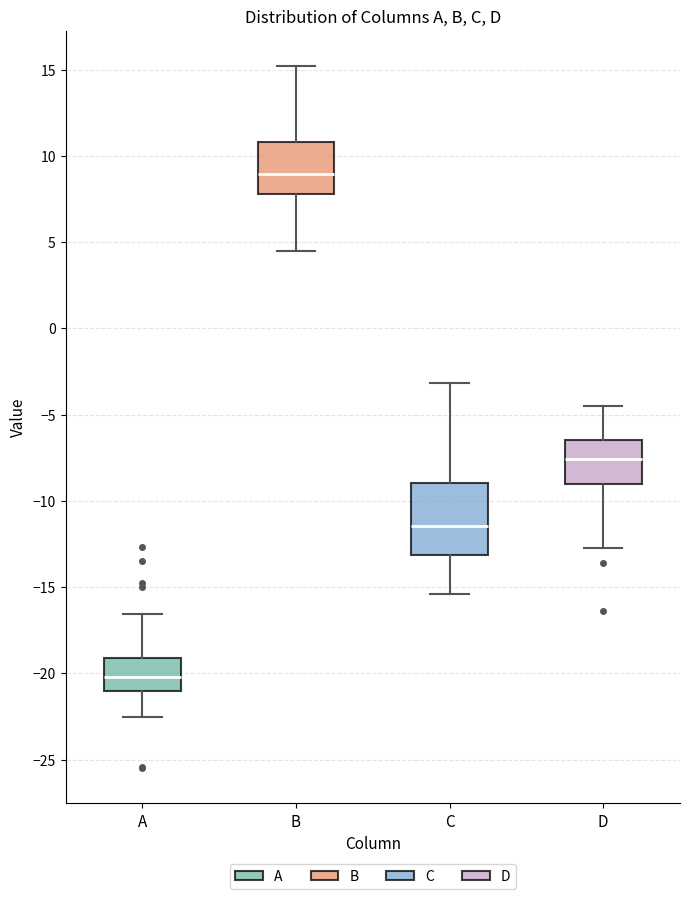

Reading left to right, transcribe this box plot: for each box, give where its median line is, the range the box spans, and where its two whiskers end, as read against the y-axis. The values are not printed on the chart, so give them approximately, as read against the axis.

A: median -20.0, box -21.0 to -19.0, whiskers -22.5 to -16.5
B: median 9.0, box 8.0 to 11.0, whiskers 4.5 to 15.0
C: median -11.5, box -13.0 to -9.0, whiskers -15.5 to -3.0
D: median -7.5, box -9.0 to -6.5, whiskers -12.5 to -4.5